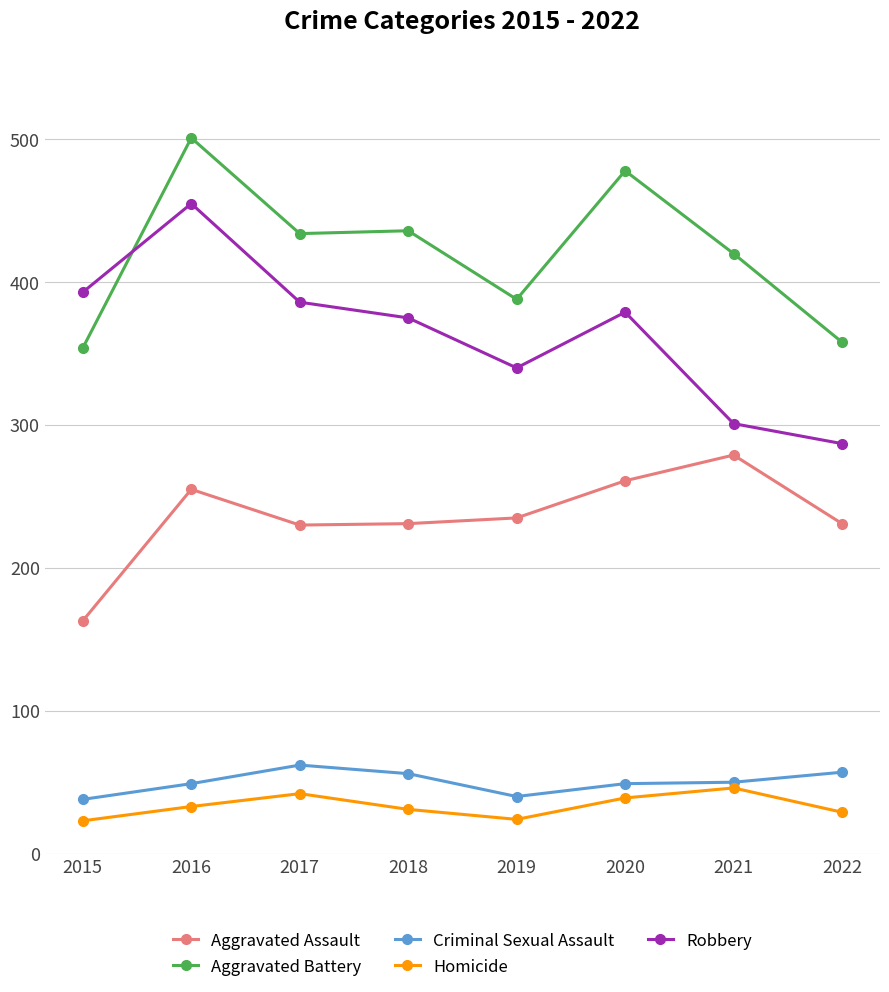

Read the Aggravated Battery value at 2020.

478